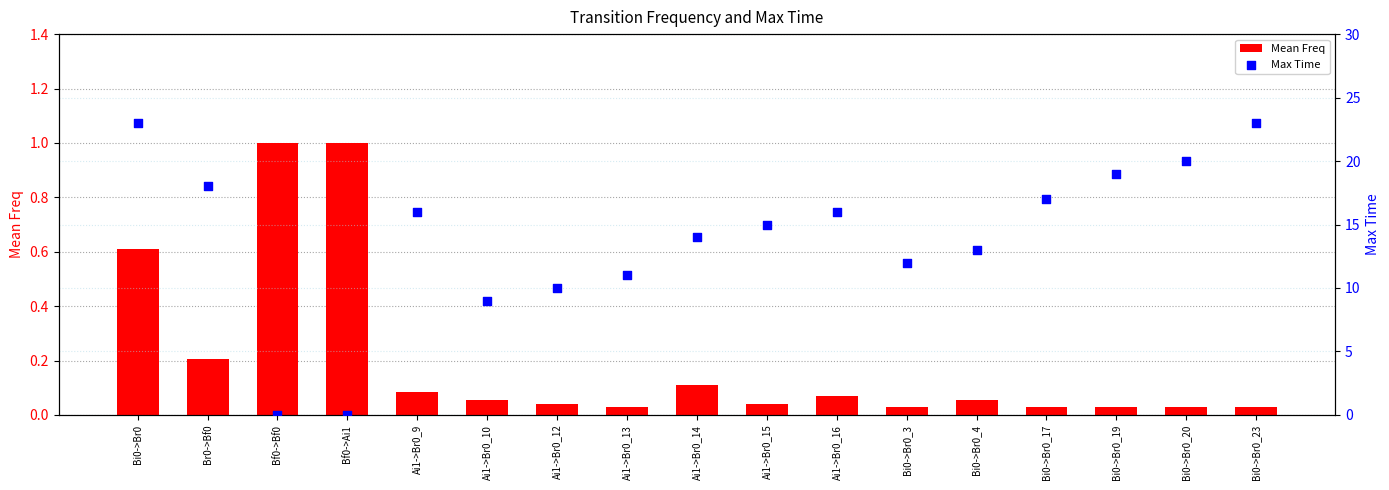

What is the total value across all series at Bf0->Bf0?

1.0